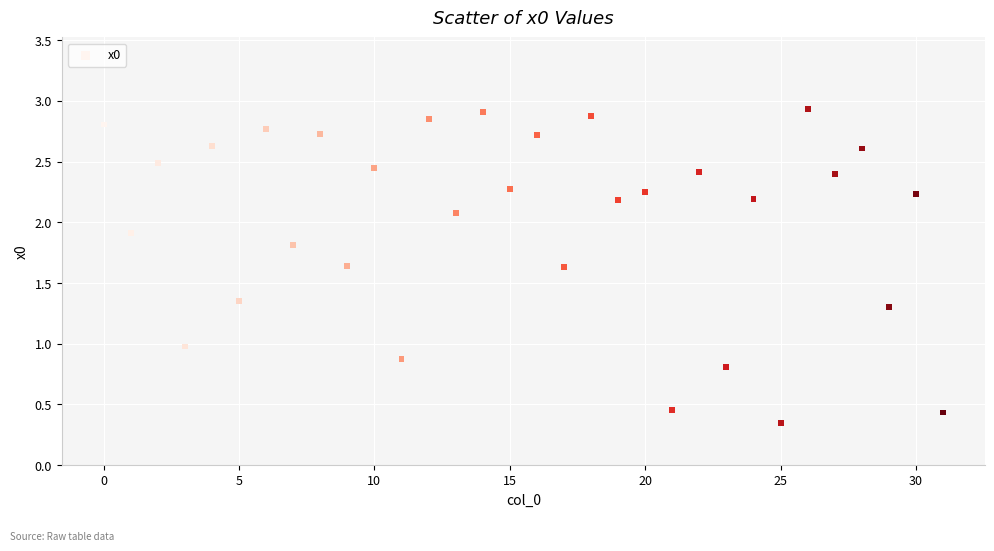

What is the range of Y values (max minus min)?

2.6